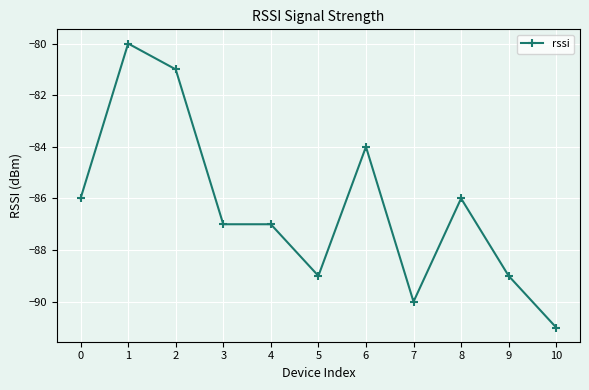

Reading right to left, transcribe all the data shown in this chart.

10=-91	9=-89	8=-86	7=-90	6=-84	5=-89	4=-87	3=-87	2=-81	1=-80	0=-86